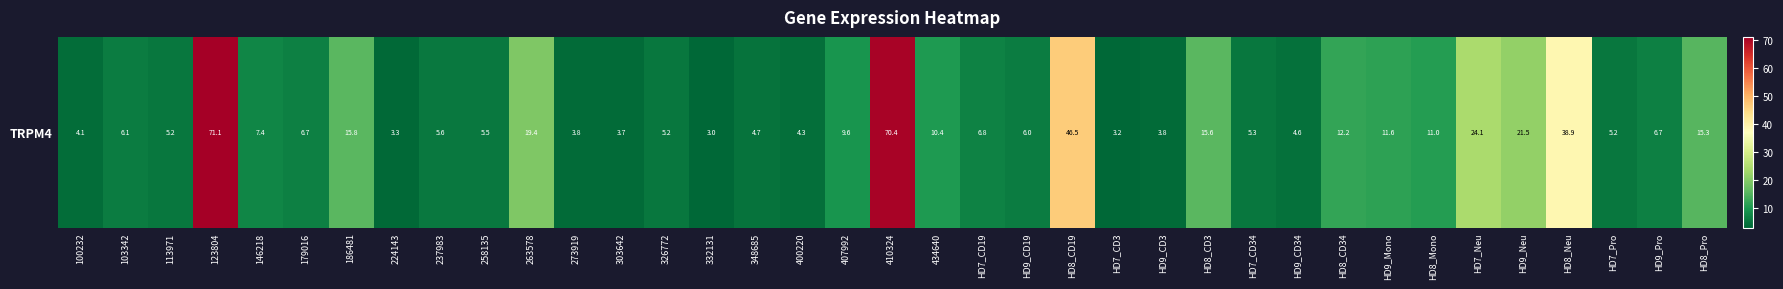

What is the ratio of the value at 348685 to the value at HD8_CD19?

0.1